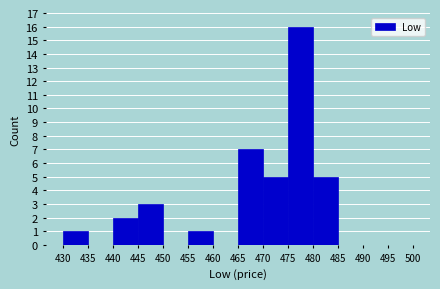

Which range on the x-axis has the tallest bar?

475 to 480